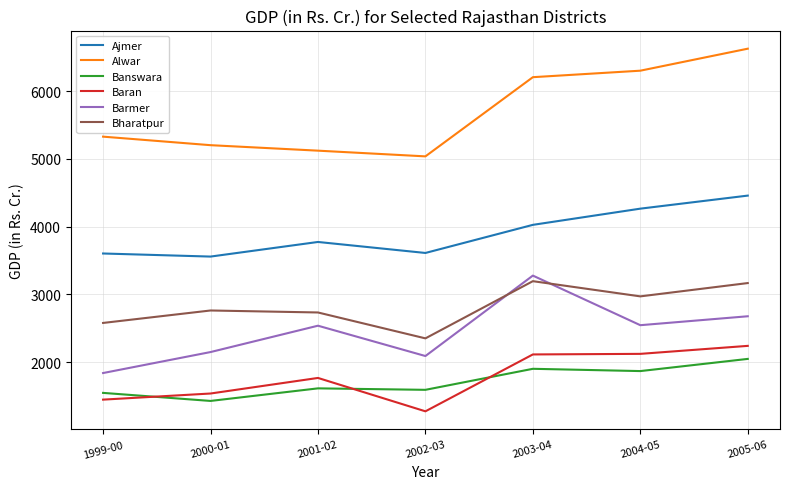

What is the sum of all Ajmer values?

27293.8